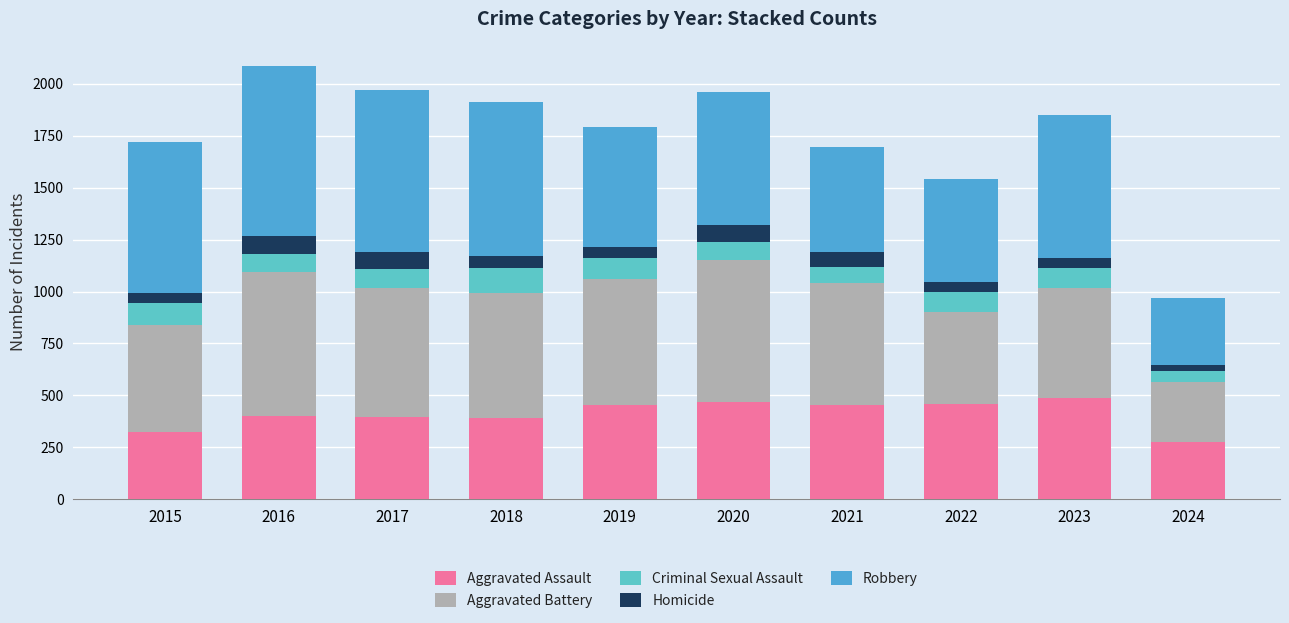

Are the bars grouped side by side (vs. stacked)?

No